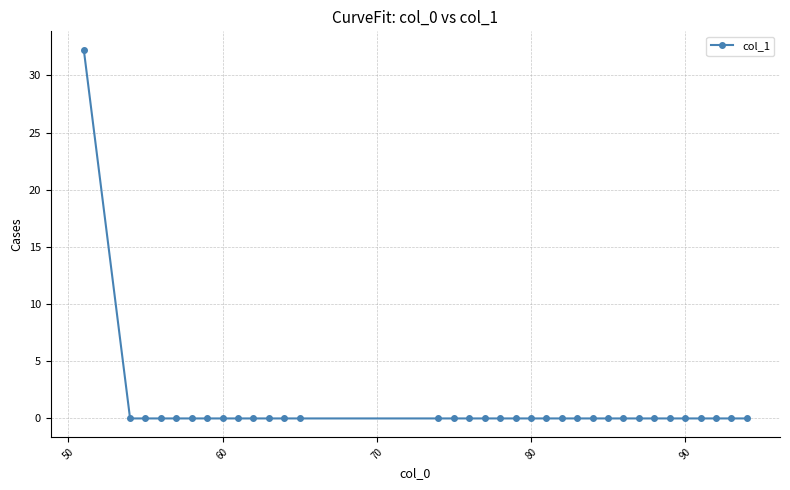

Does the chart have visible grid lines?

Yes